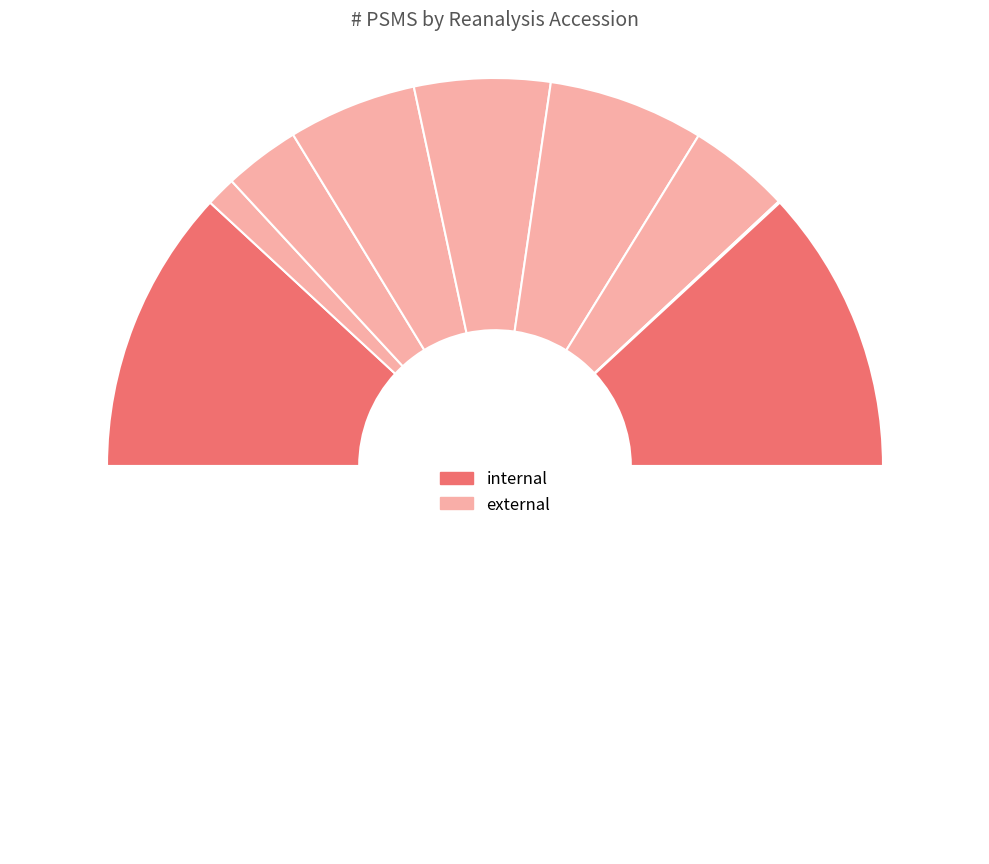

Which category has the biggest portion of the pie?

PRD000900